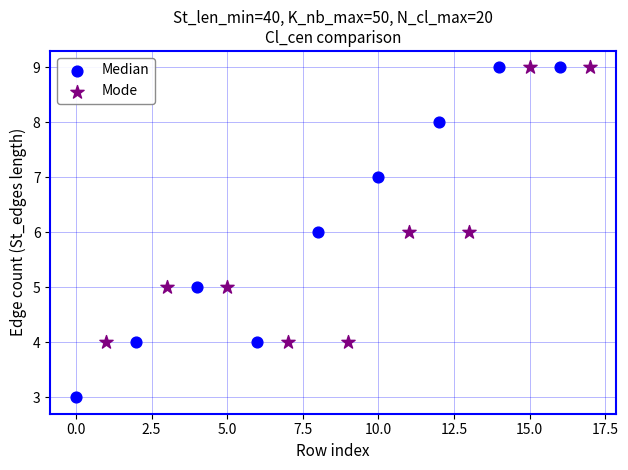

Which series reaches the minimum Y coordinate?

Median